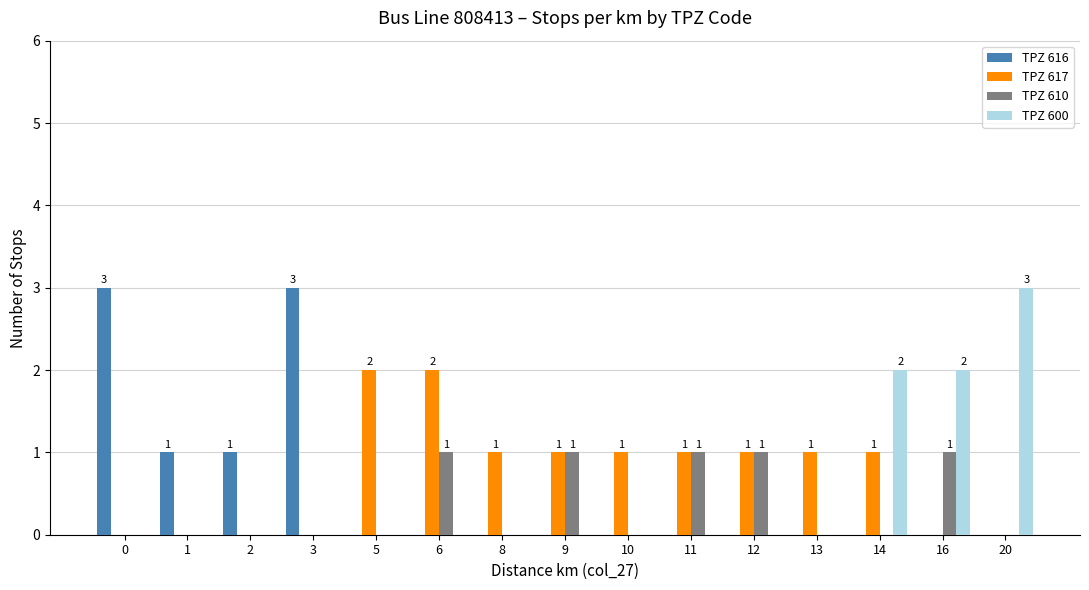

What is the sum of all TPZ 600 values?

7